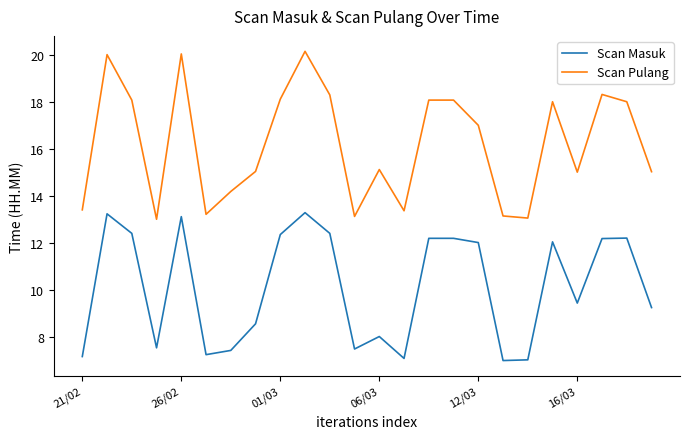

What is the lowest value of the Scan Masuk series?

7.0